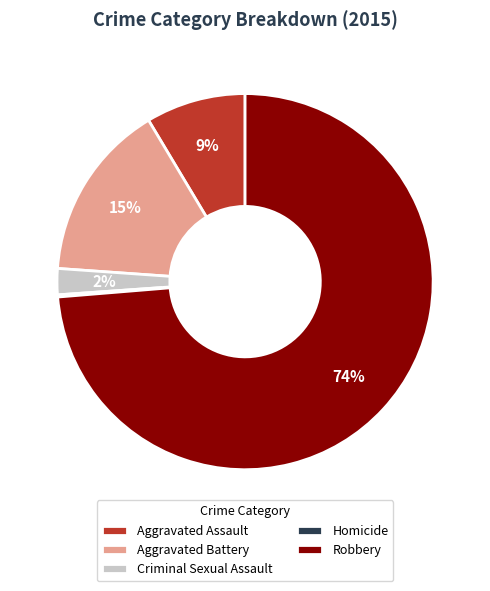

Which category has the biggest portion of the pie?

Robbery